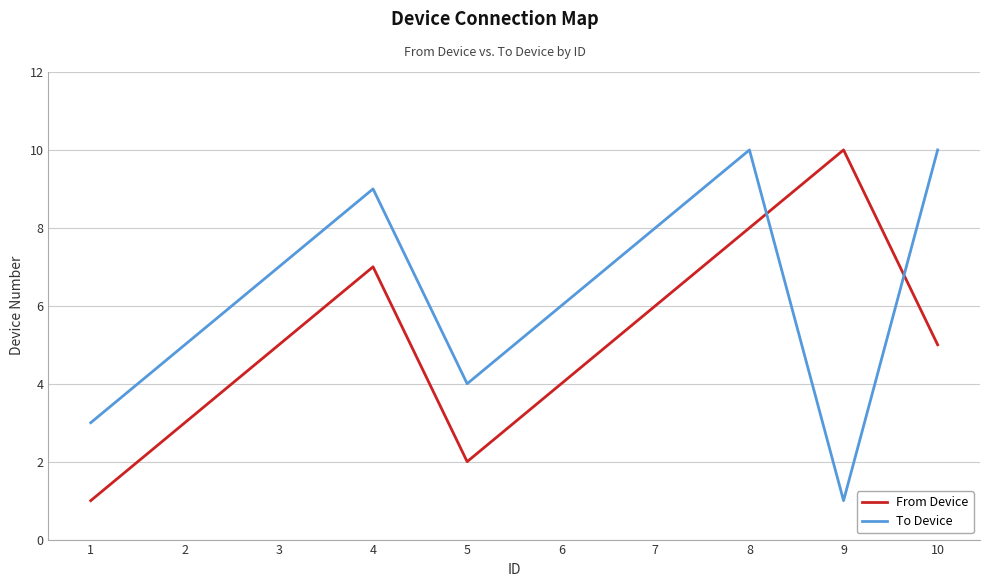

What is the difference between the From Device values at 7 and 9?

4